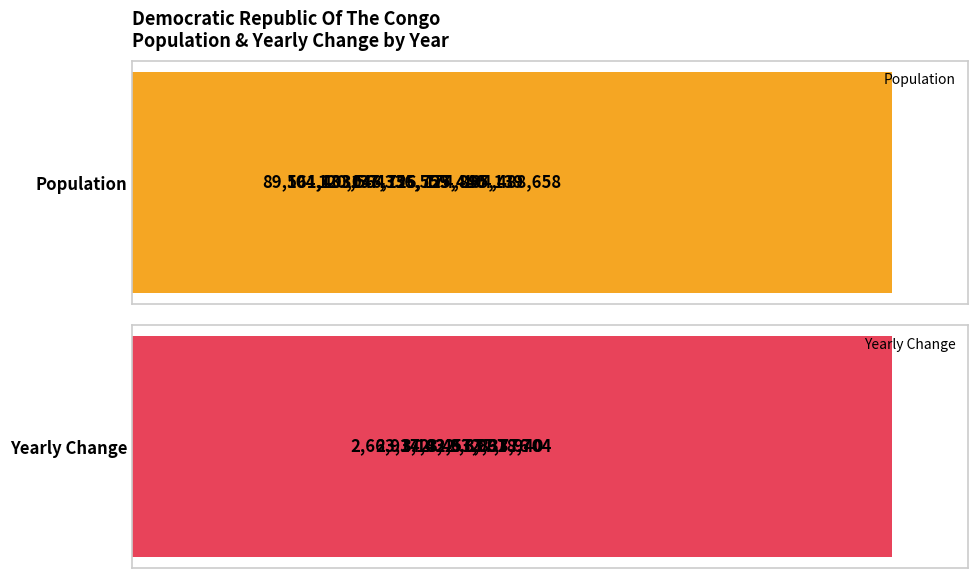

Reading right to left, transcribe all the data shown in this chart.

Population: 194488658	174895139	155725440	137336559	120046726	104133564	89561403
Yearly Change: 3918704	3833940	3677776	3457967	3182632	2914432	2663372